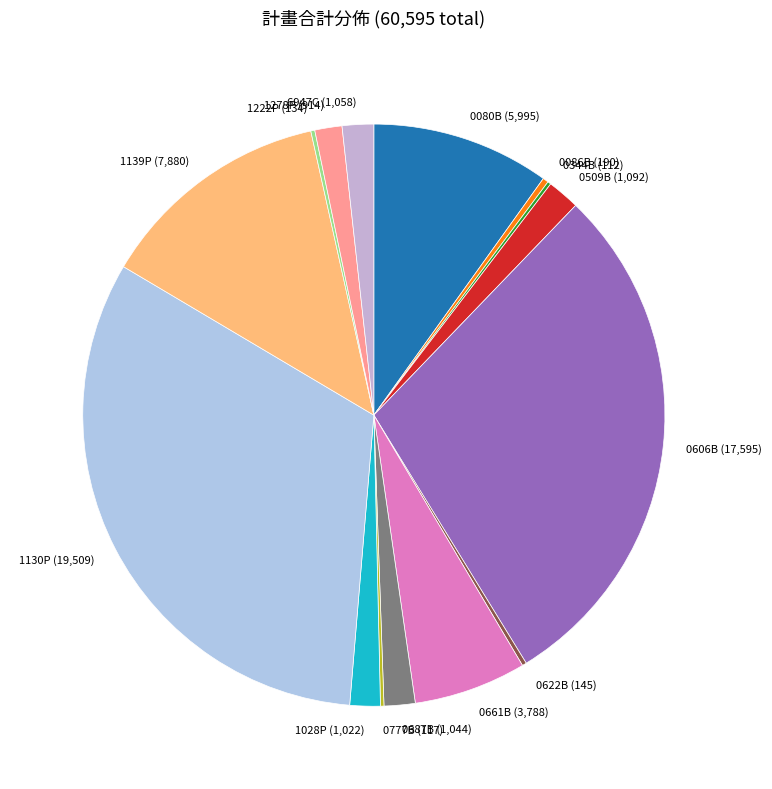

Which slice is the largest?

1130P